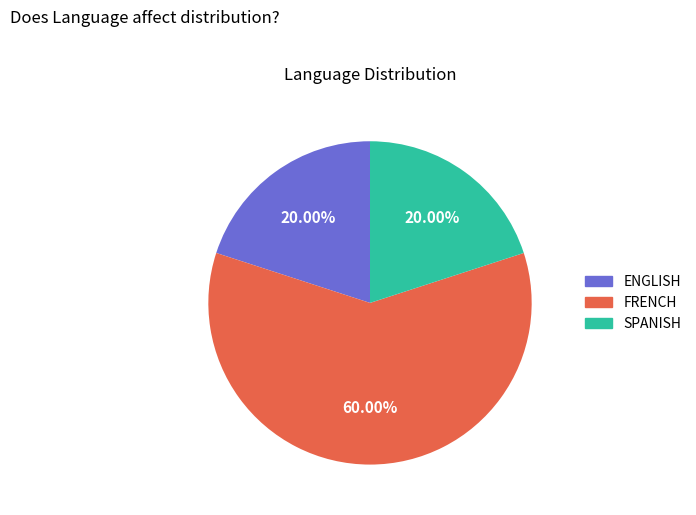

Which slice is the largest?

FRENCH